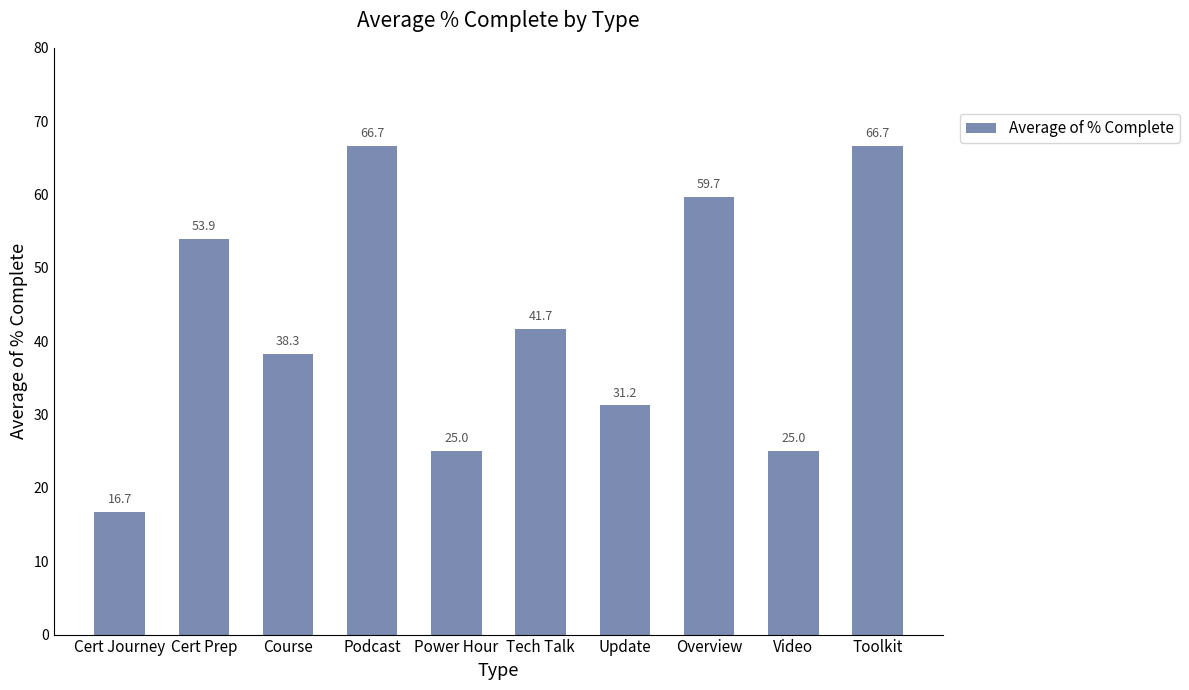

What is the label of the 6th bar from the left?

Tech Talk